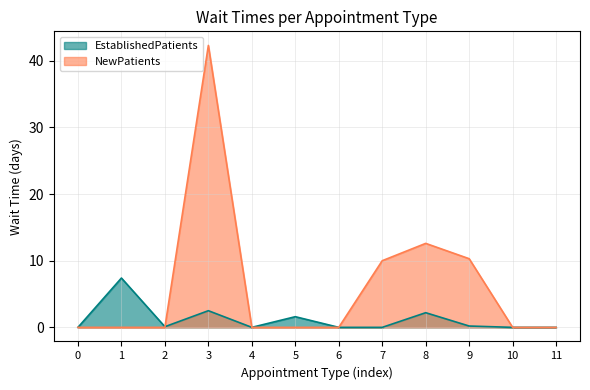

At which category does the chart reach its peak across all series?

3